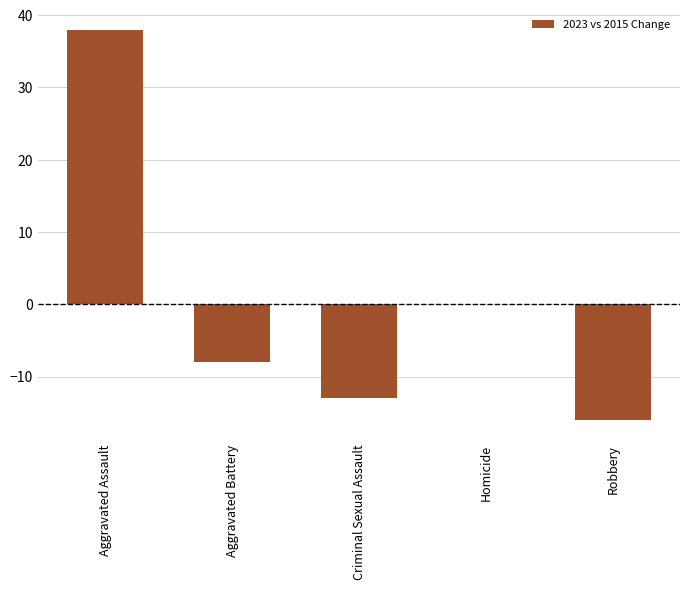

The chart shows a value of -24 at Homicide. True or false?

False